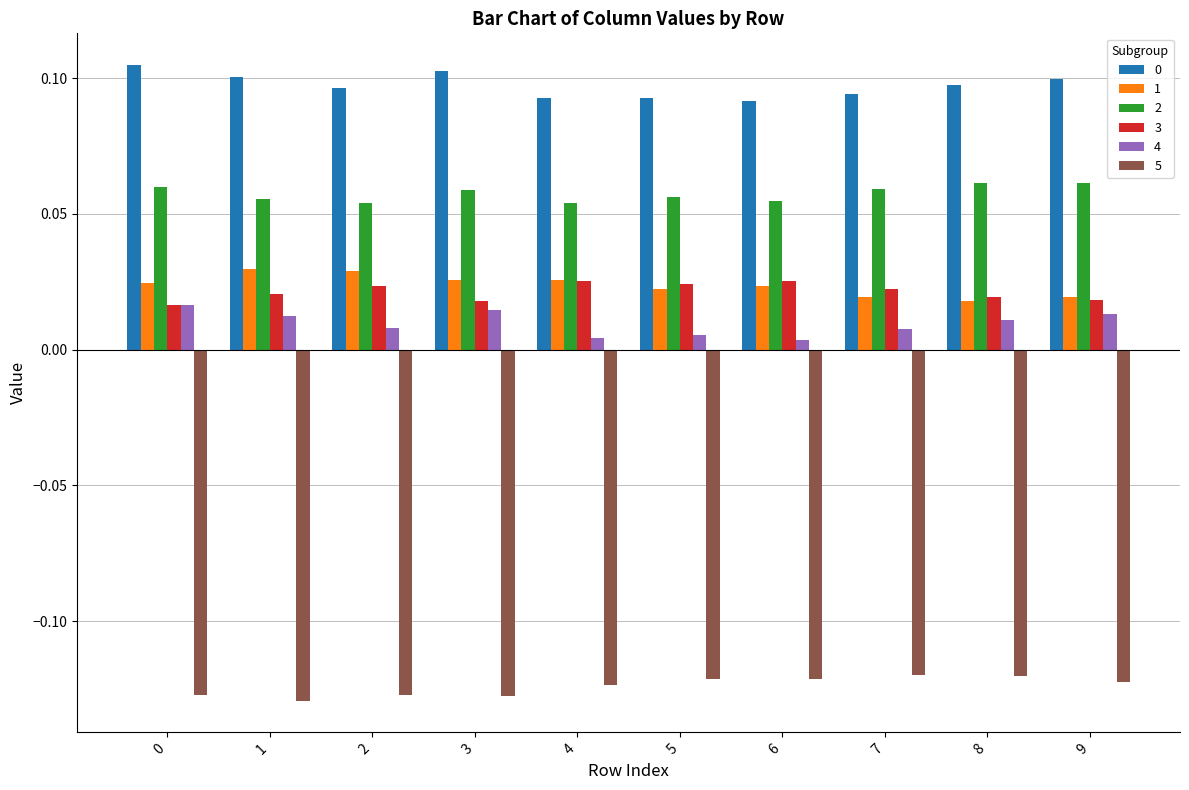

How many 1 values are between 0 and 1?

10